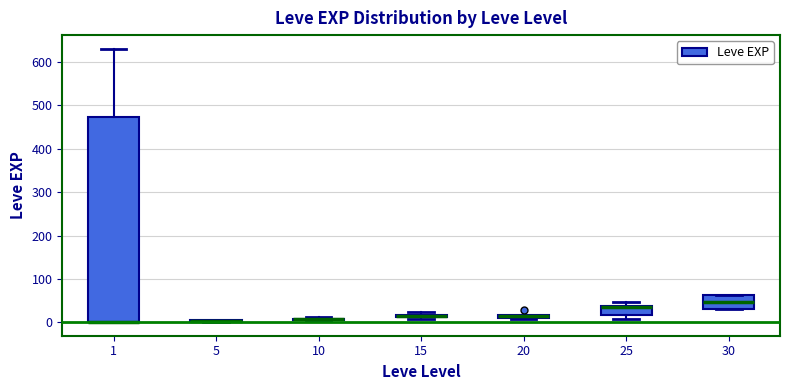

Where is the lower edge of the box at x = 10 on the y-axis? The values are not printed on the chart, so give them approximately, as read against the axis.

0